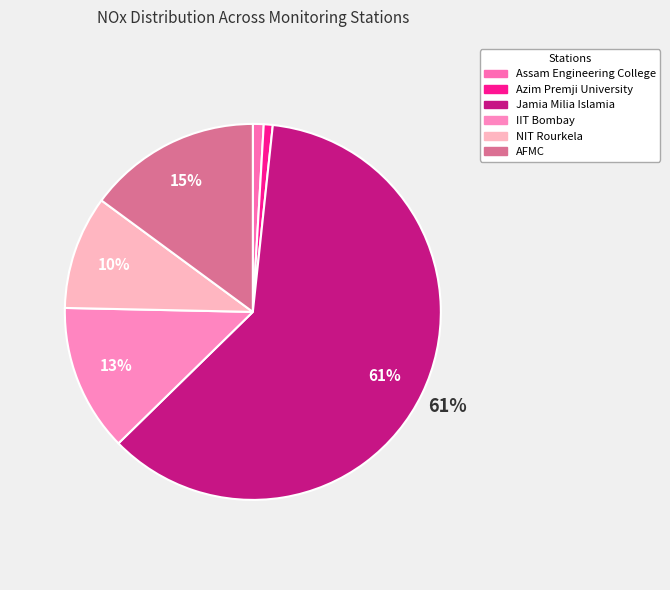

Does any single category account for the majority?

Yes